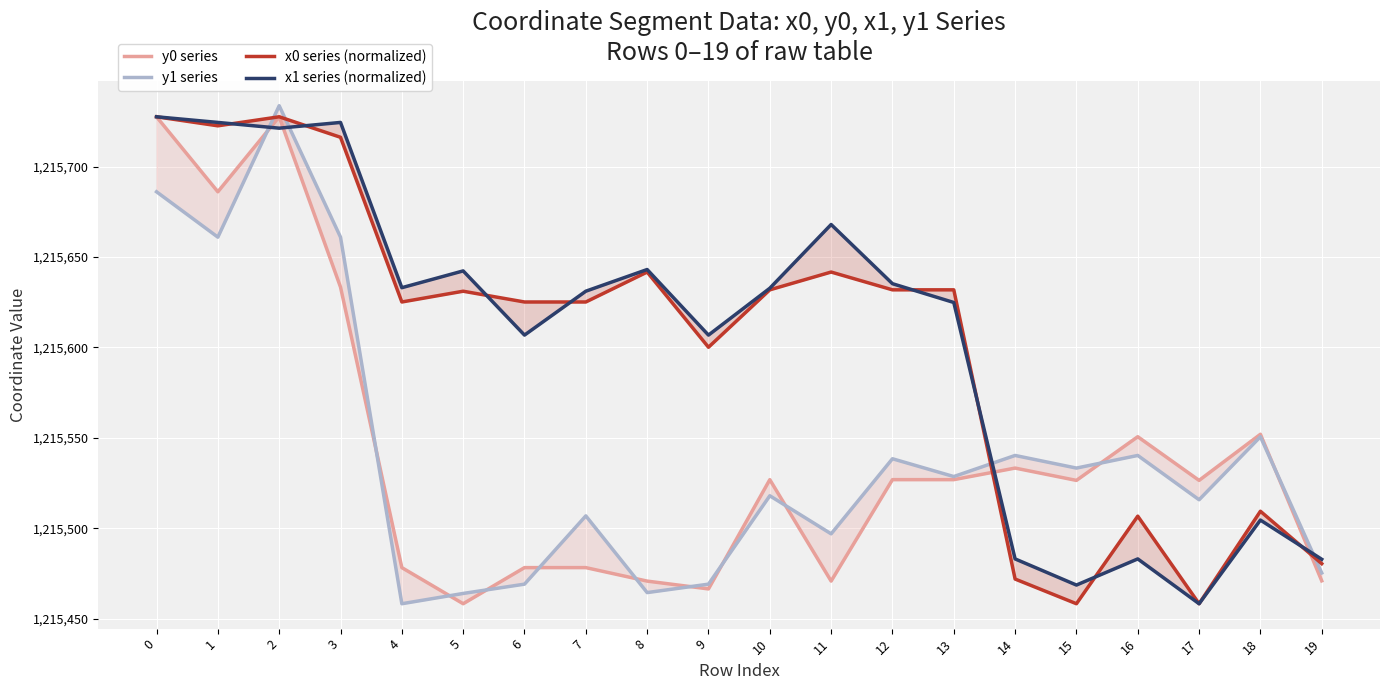

List the series in order of their peak value, lowest first.

y0 series, x0 series (normalized), x1 series (normalized), y1 series